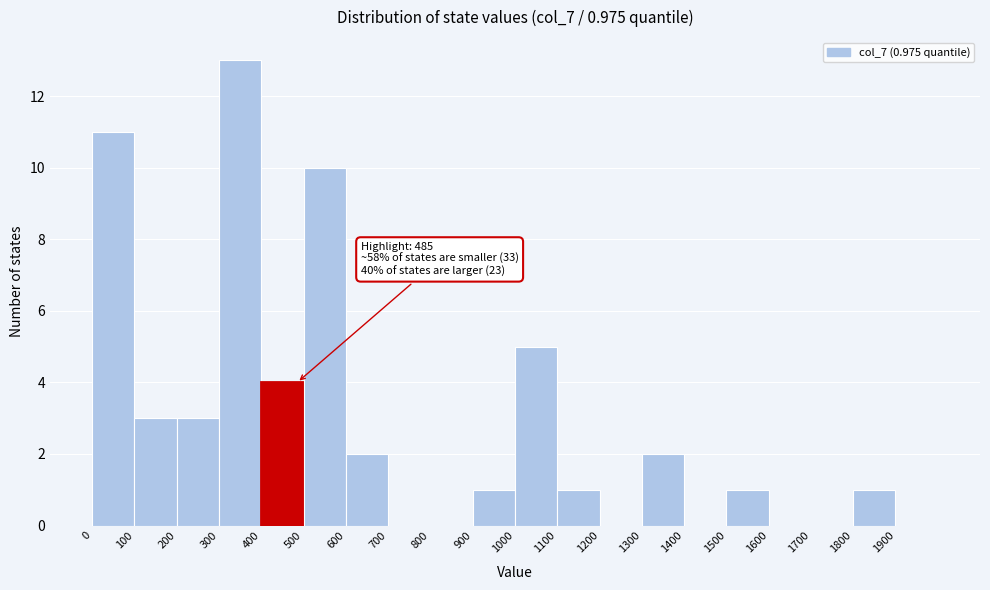

Which range on the x-axis has the tallest bar?

300 to 400